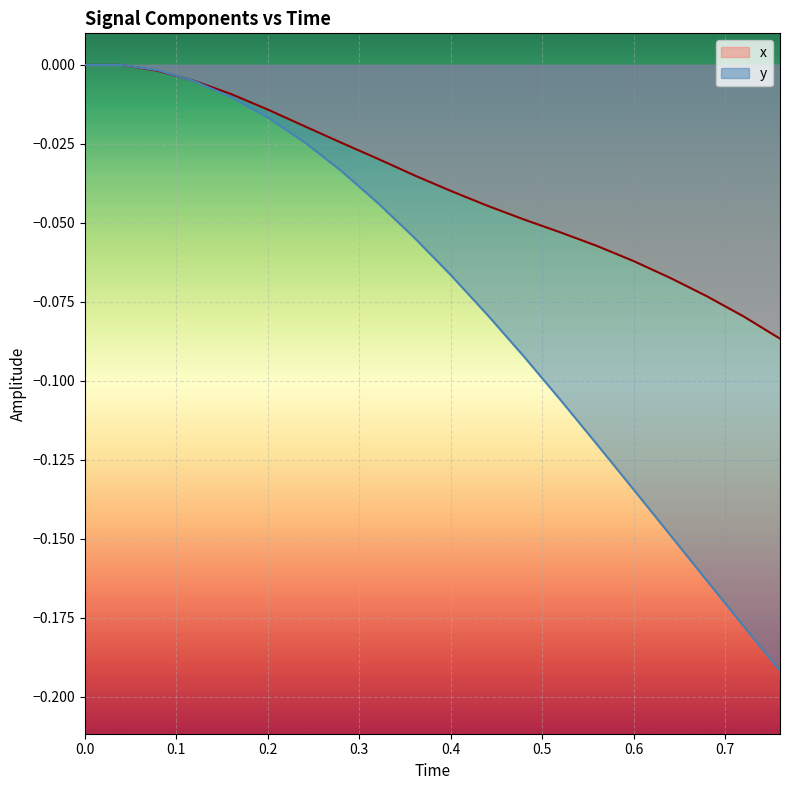

How many lines are shown in the chart?

2